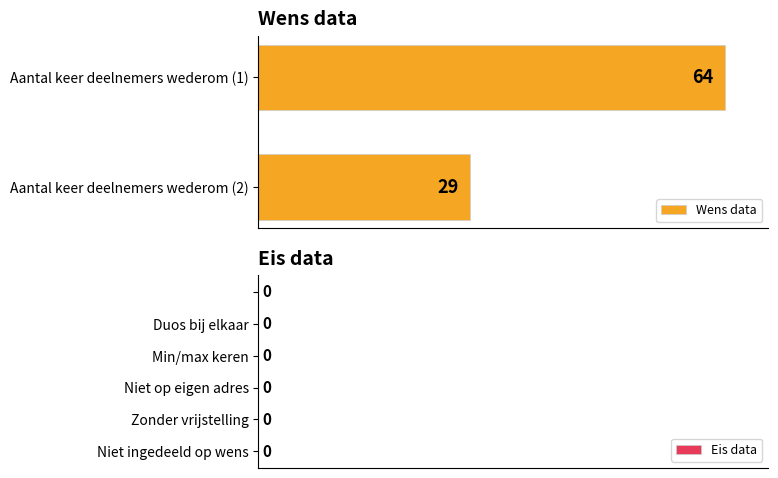

Rank the categories by value from highest to lowest.

Aantal keer deelnemers wederom (1), Aantal keer deelnemers wederom (2)